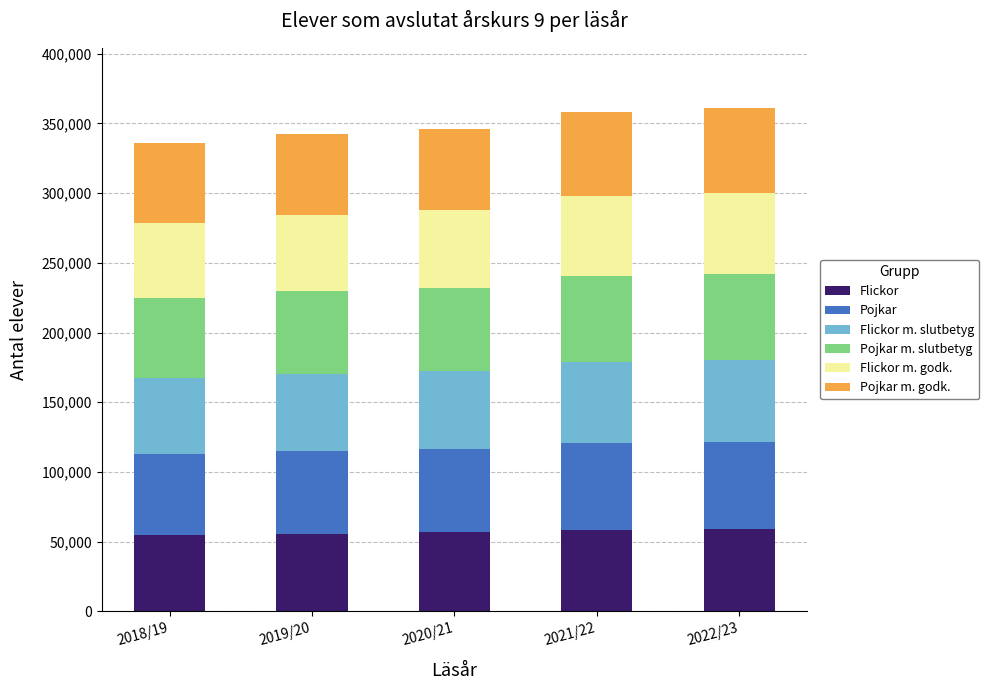

What is the highest value of the Flickor series?

59043